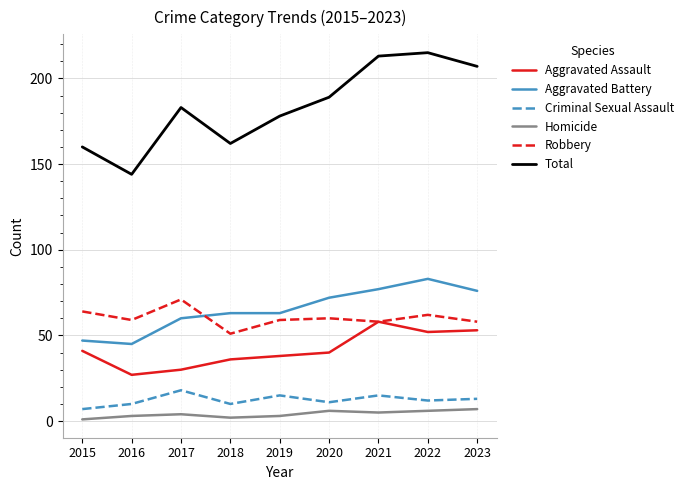

What is the greatest value displayed?

215